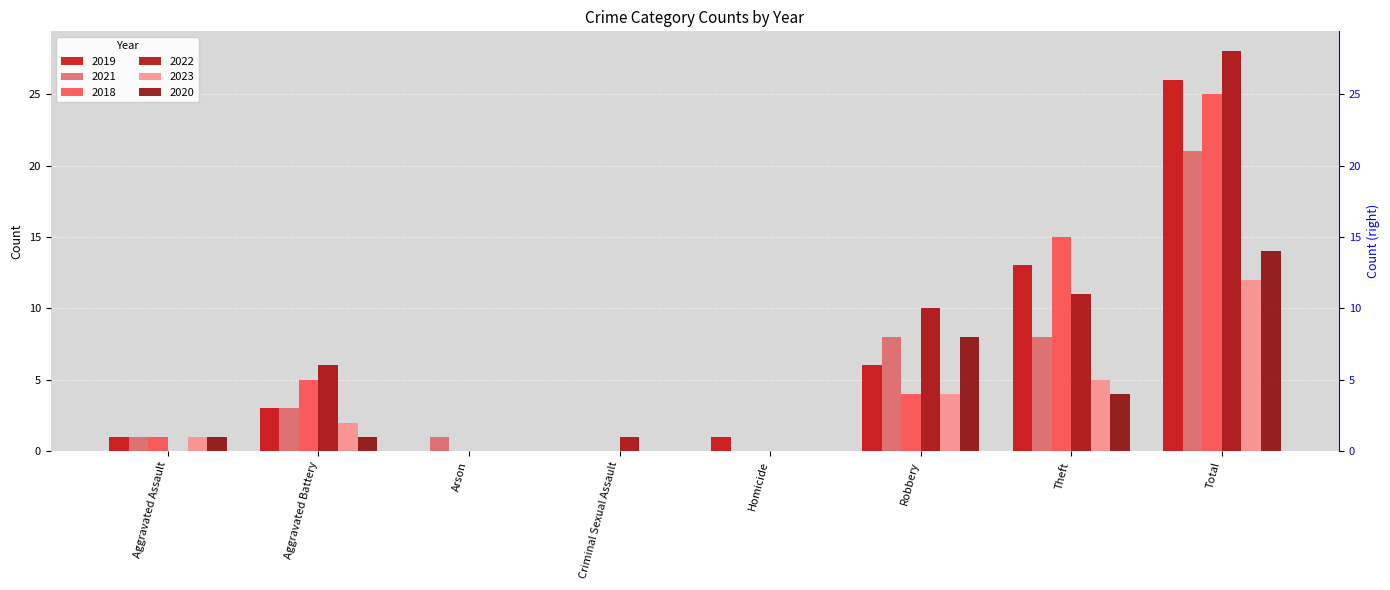

Which series has the largest range (max minus min)?

2022